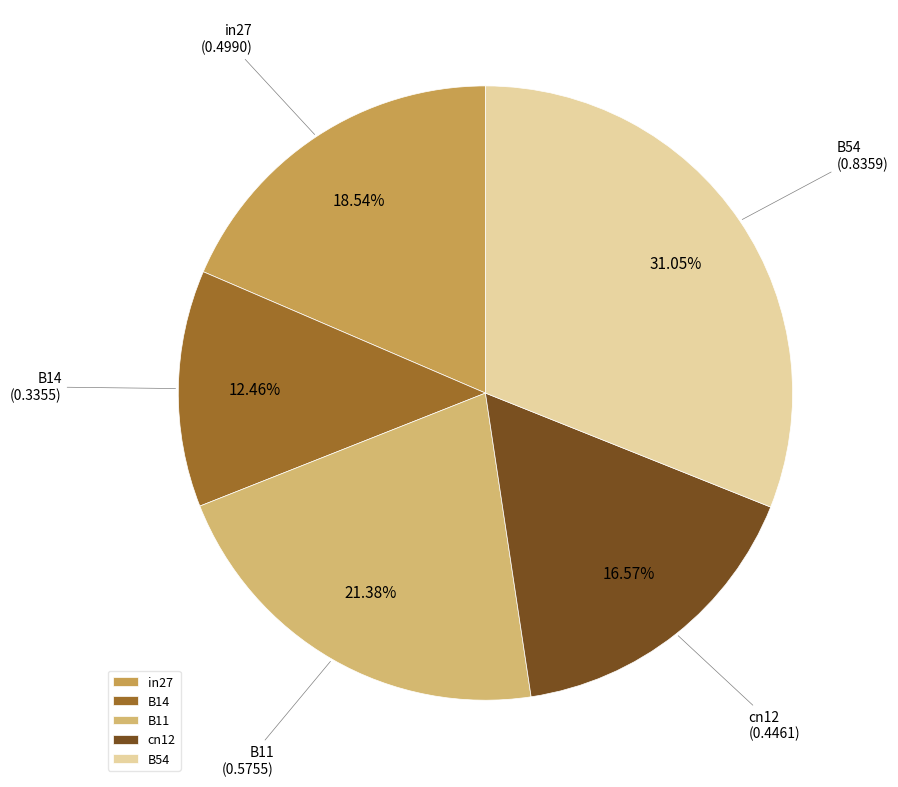

Which category has the biggest portion of the pie?

B54